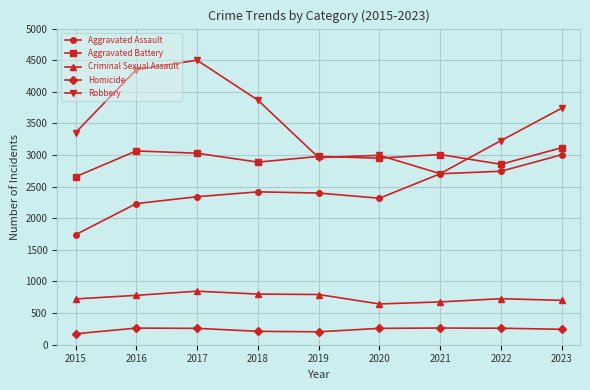

What is the difference between the Robbery values at 2022 and 2018?

641